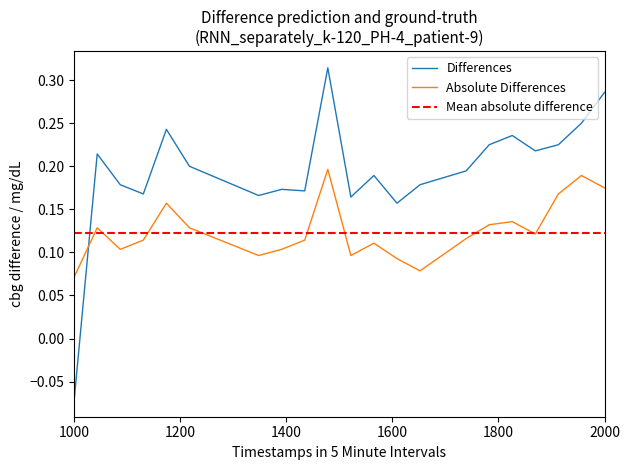

At which label is Differences closest to 0?

1000